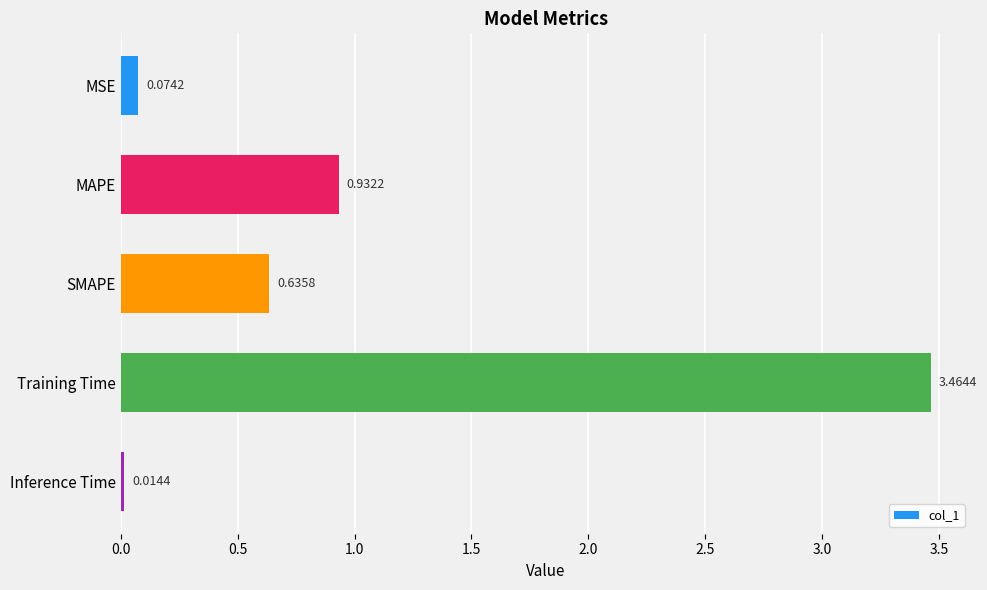

What is the label of the 5th bar from the bottom?

MSE